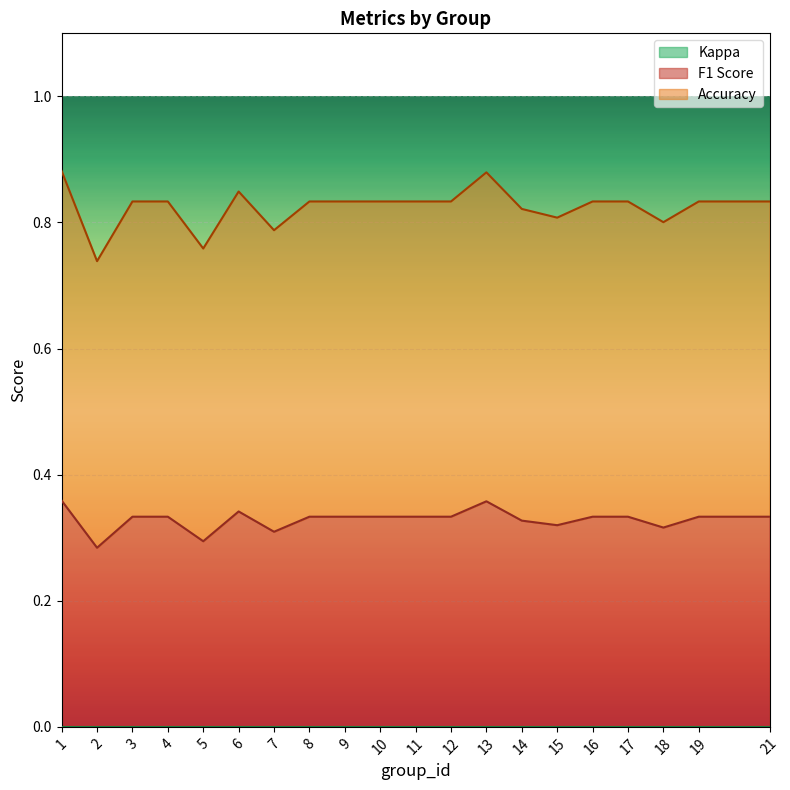

Is it true that f1 equals 0.1 at 6?

False